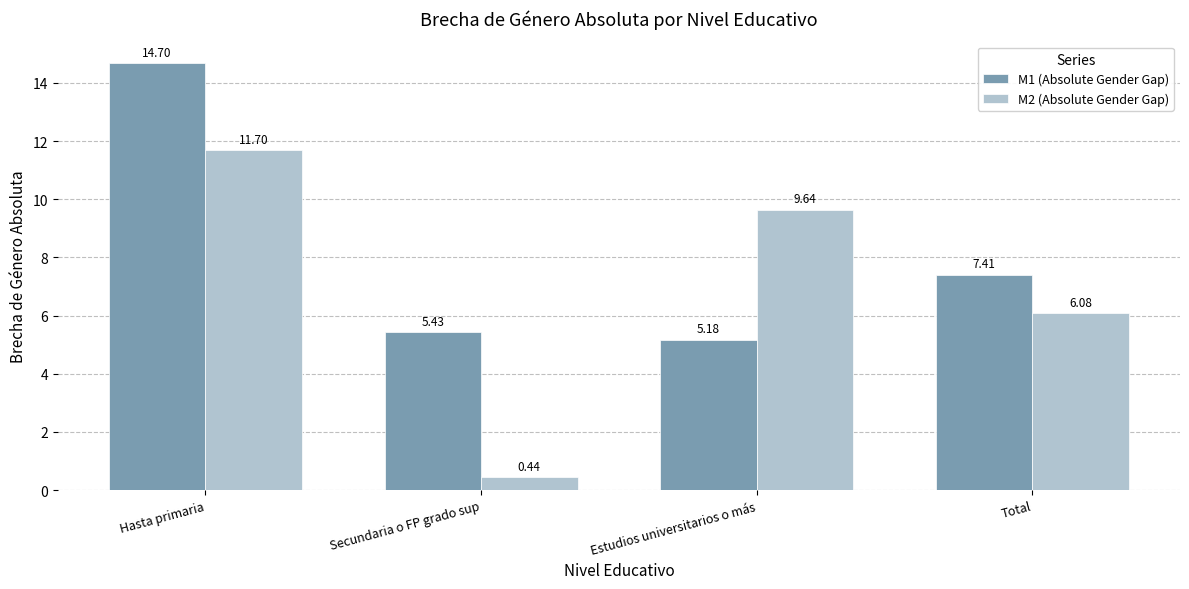

What position from the right is Estudios universitarios o más?

2